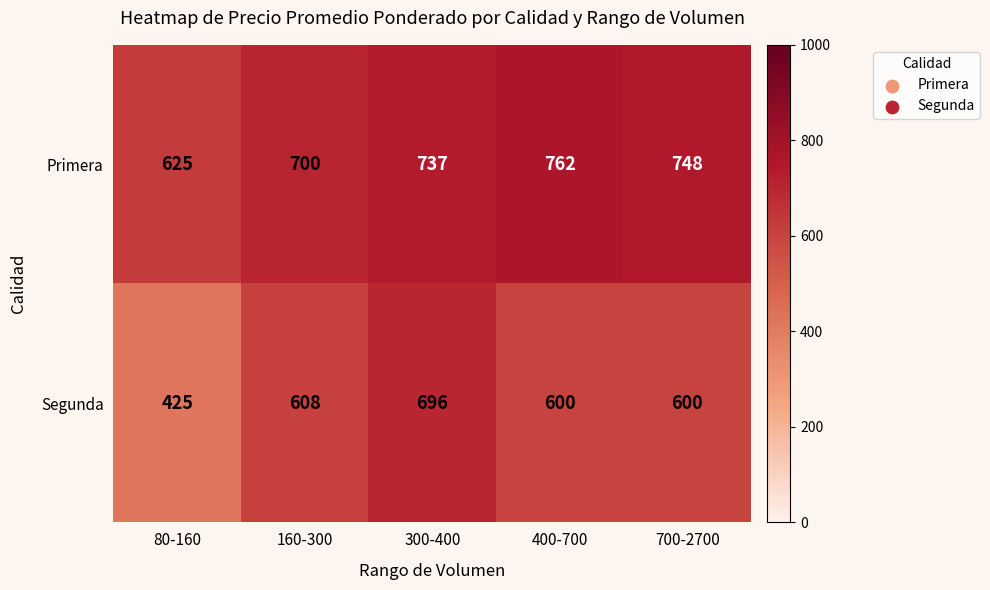

Between 300-400 and 700-2700, which series saw the biggest shift?

Segunda